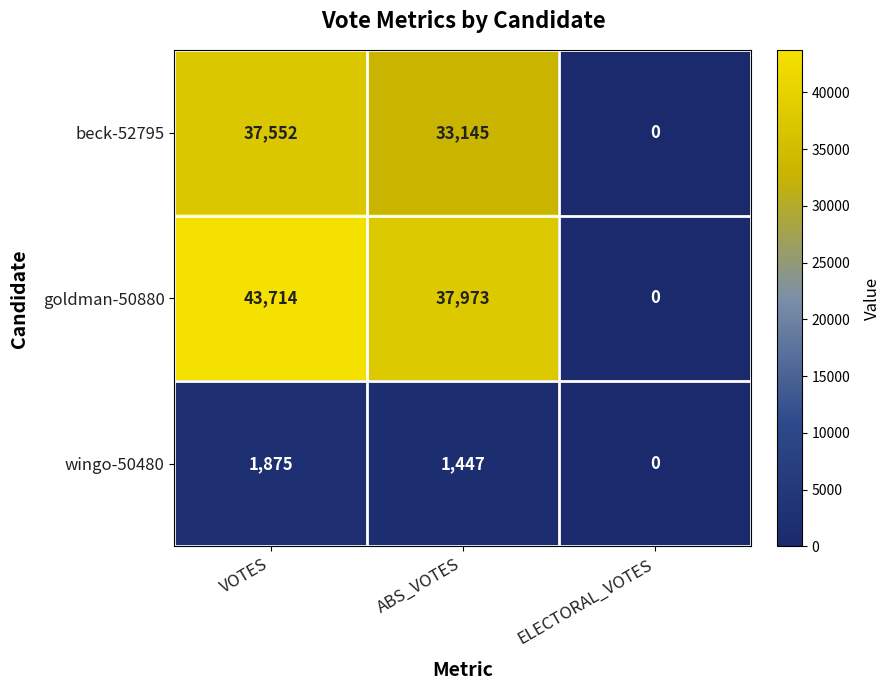

What is the sum of the wingo-50480 values at ABS_VOTES and ELECTORAL_VOTES?

1447